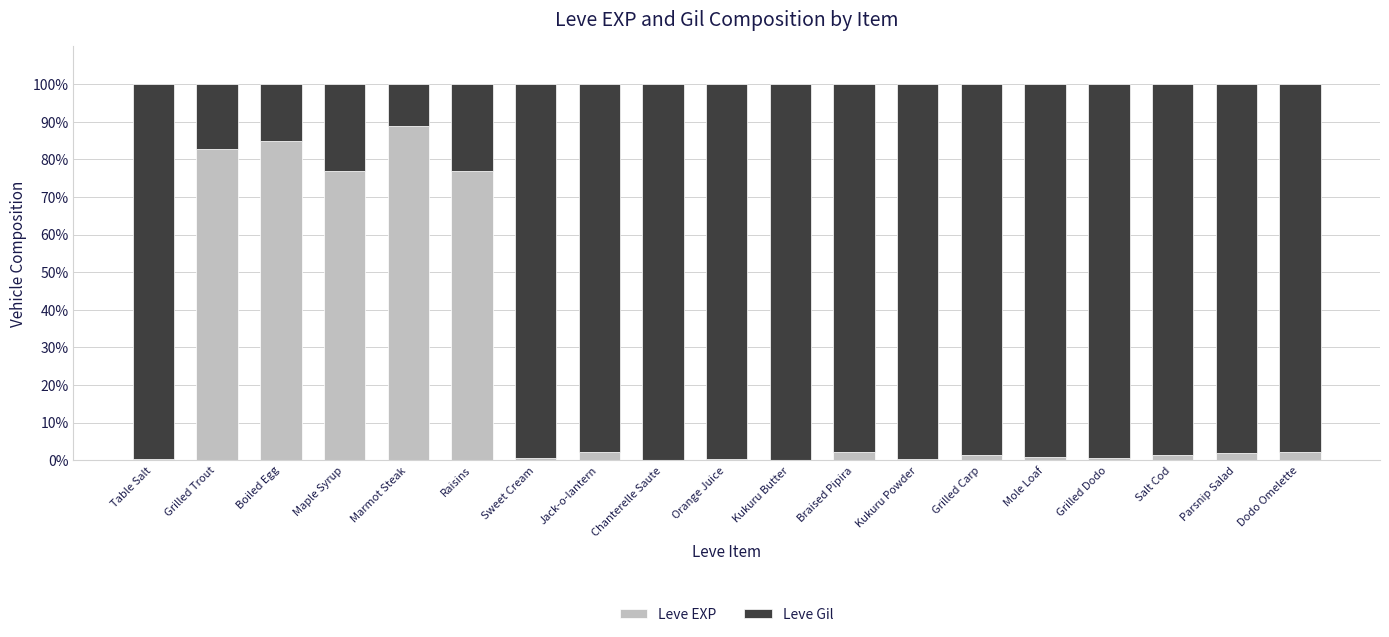

What is the sum of all Leve EXP values?

424.4